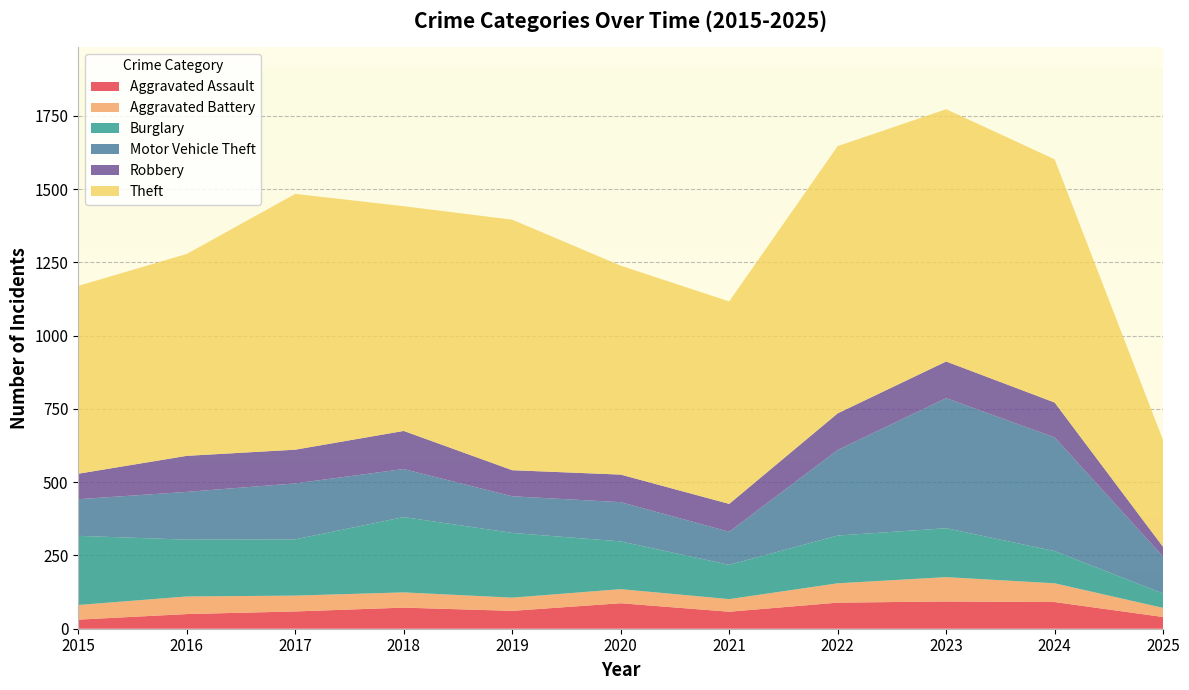

Reading left to right, extract all data points from this chart.

Aggravated Assault: 2015=31	2016=50	2017=59	2018=72	2019=61	2020=87	2021=58	2022=89	2023=93	2024=91	2025=40
Aggravated Battery: 2015=50	2016=60	2017=54	2018=52	2019=45	2020=48	2021=43	2022=66	2023=83	2024=64	2025=31
Burglary: 2015=236	2016=194	2017=192	2018=257	2019=221	2020=163	2021=117	2022=163	2023=167	2024=110	2025=49
Motor Vehicle Theft: 2015=125	2016=163	2017=191	2018=164	2019=125	2020=134	2021=113	2022=292	2023=444	2024=388	2025=126
Robbery: 2015=87	2016=123	2017=115	2018=130	2019=89	2020=94	2021=95	2022=125	2023=125	2024=119	2025=33
Theft: 2015=641	2016=689	2017=873	2018=767	2019=855	2020=713	2021=691	2022=912	2023=861	2024=830	2025=364